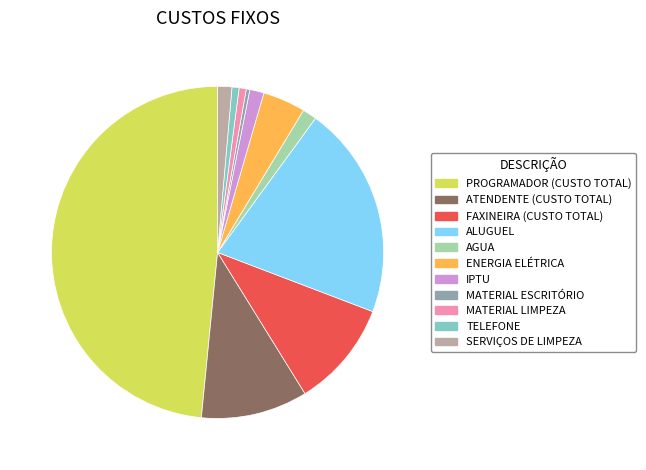

True or false: IPTU accounts for 11% of the total.

False